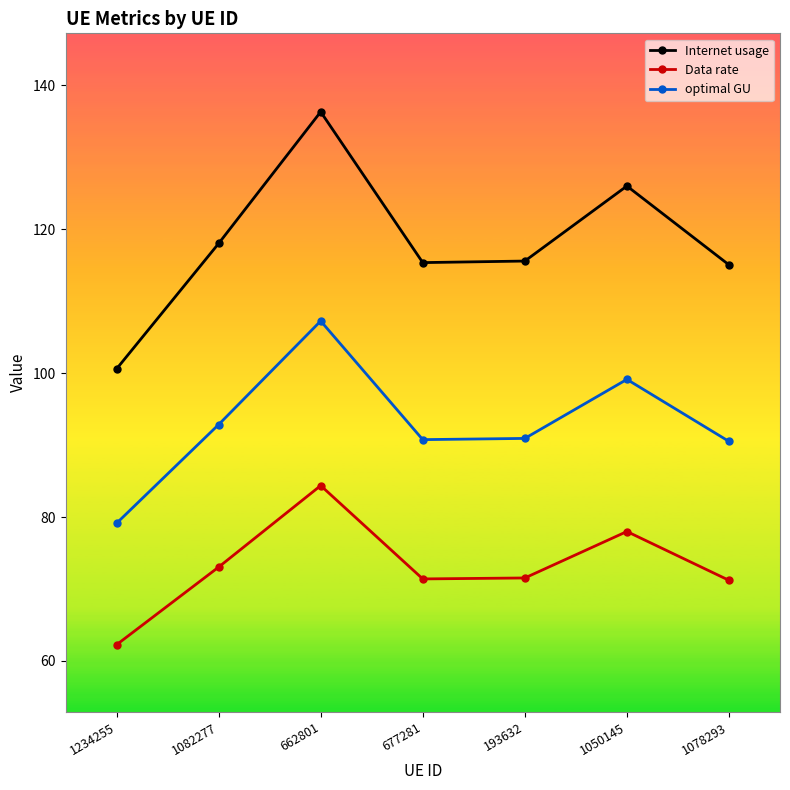

The Internet usage series shows 115.0 at 1078293. True or false?

True